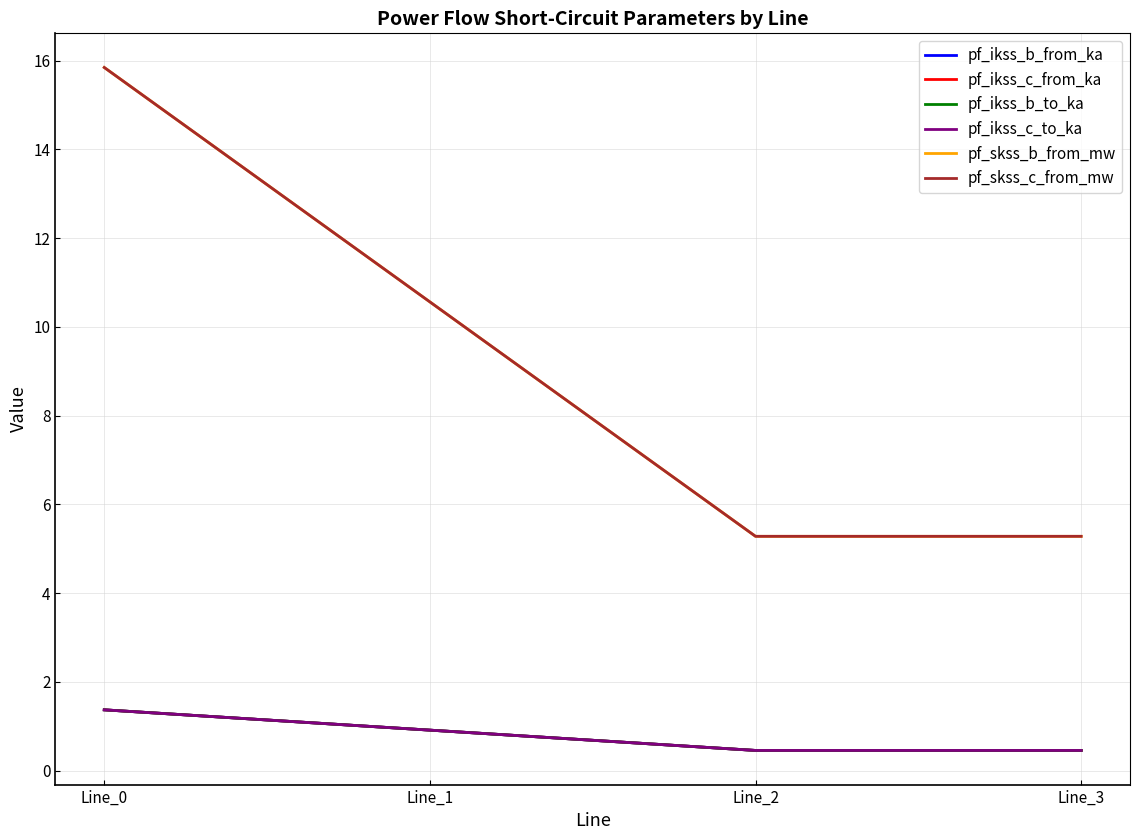

What value does the pf_ikss_b_to_ka series have at Line_1?

0.9